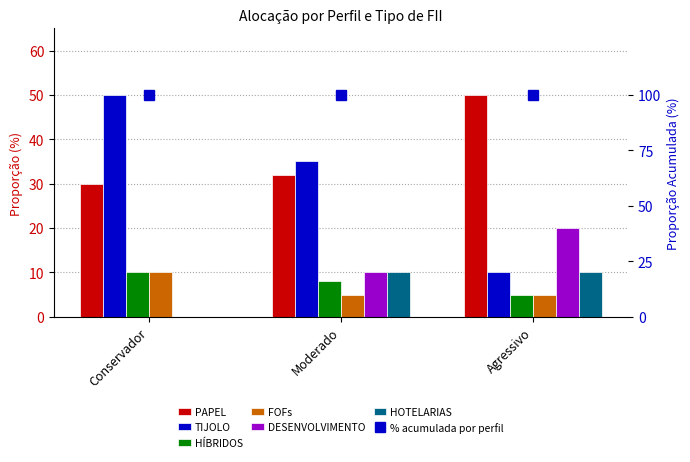

True or false: HOTELARIAS has a value of 10 at Agressivo.

True